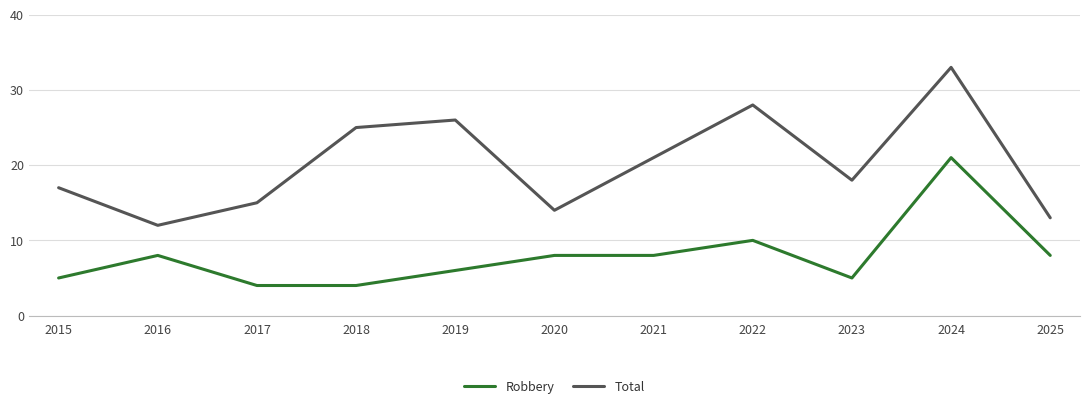

What is the sum of all Total values?

222